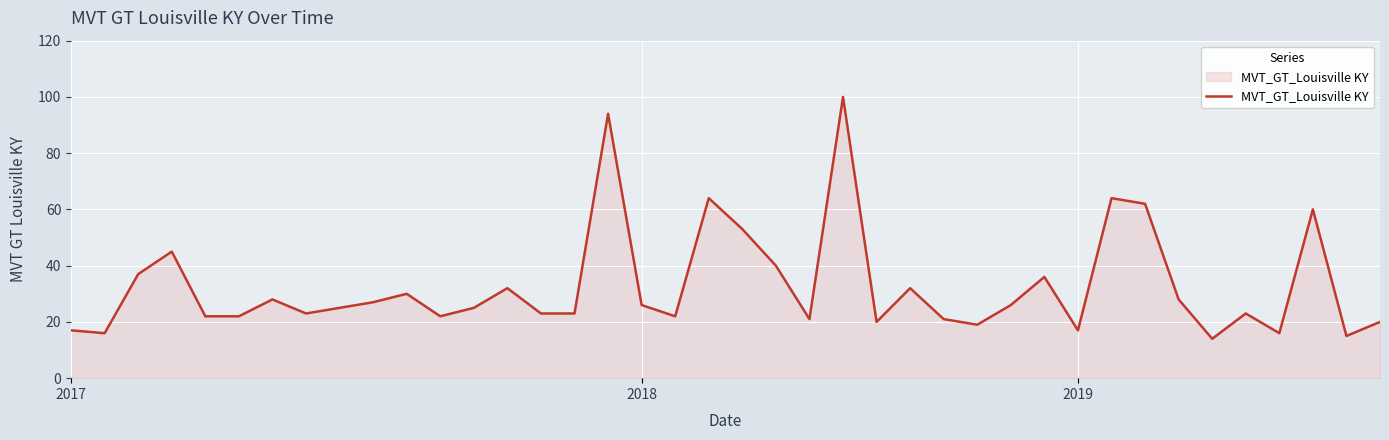

Count the number of categories in the chart.

40